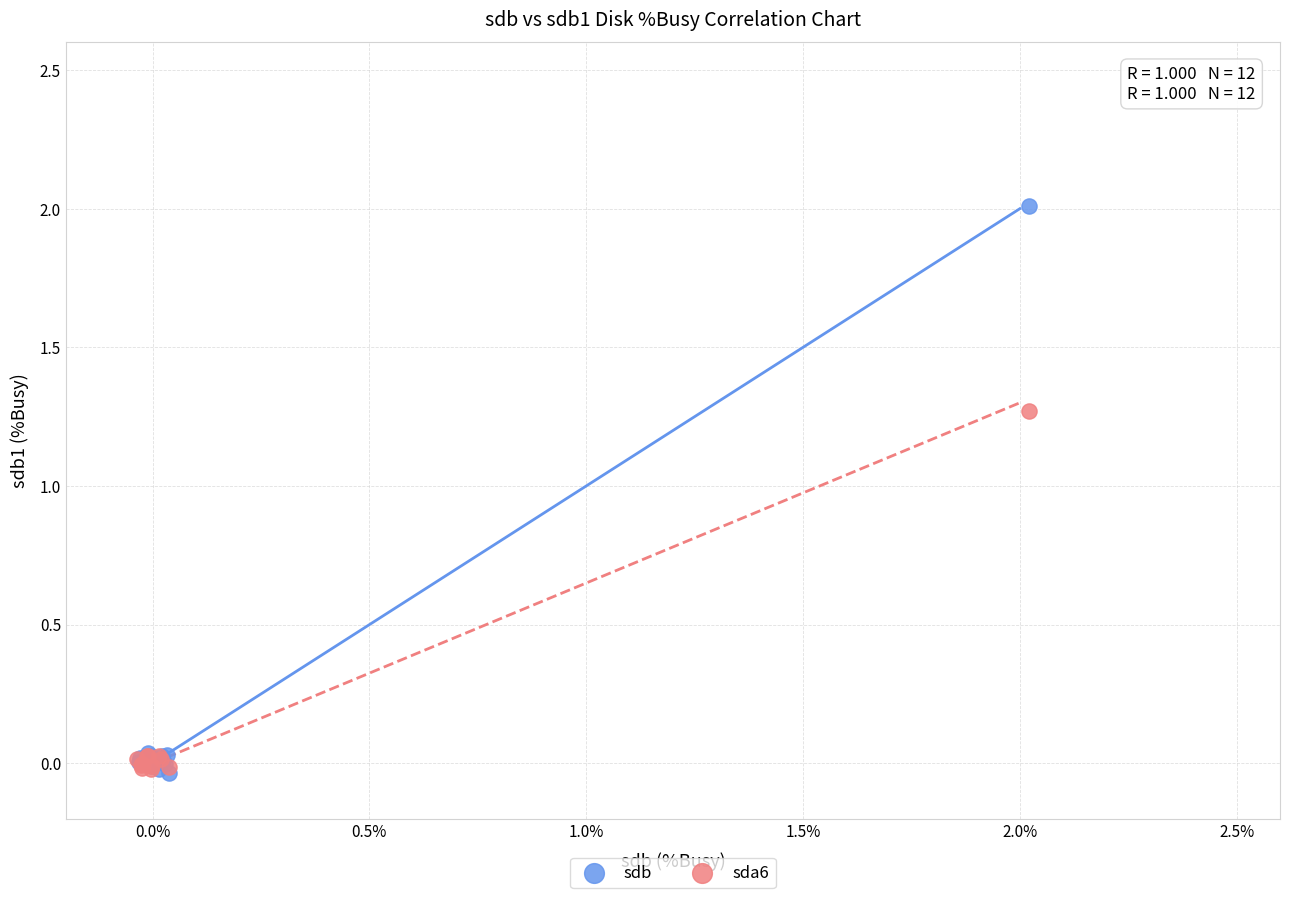

Which series has the largest Y range (max minus min)?

sdb